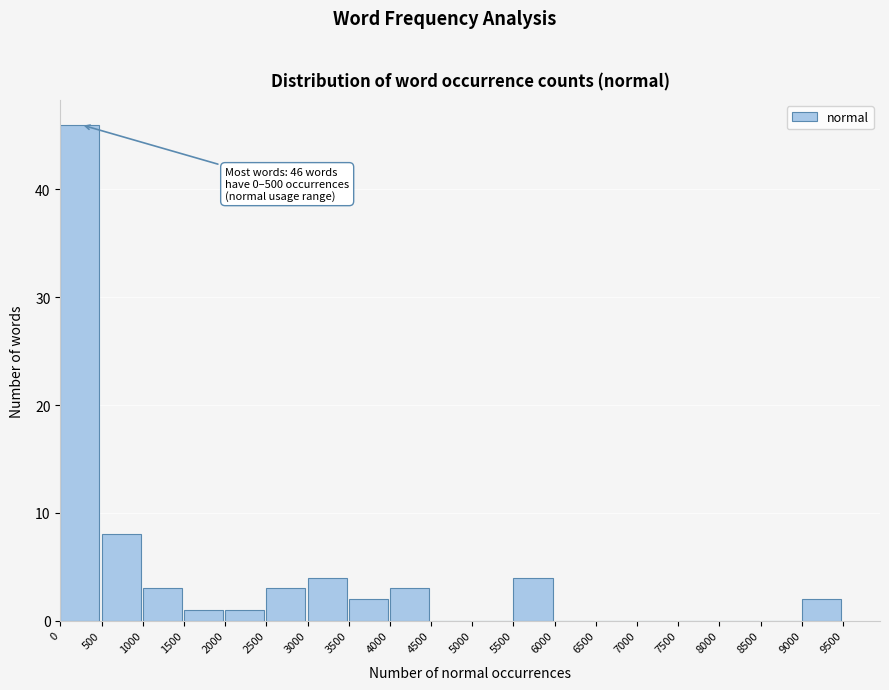

Which range on the x-axis has the tallest bar?

0 to 500